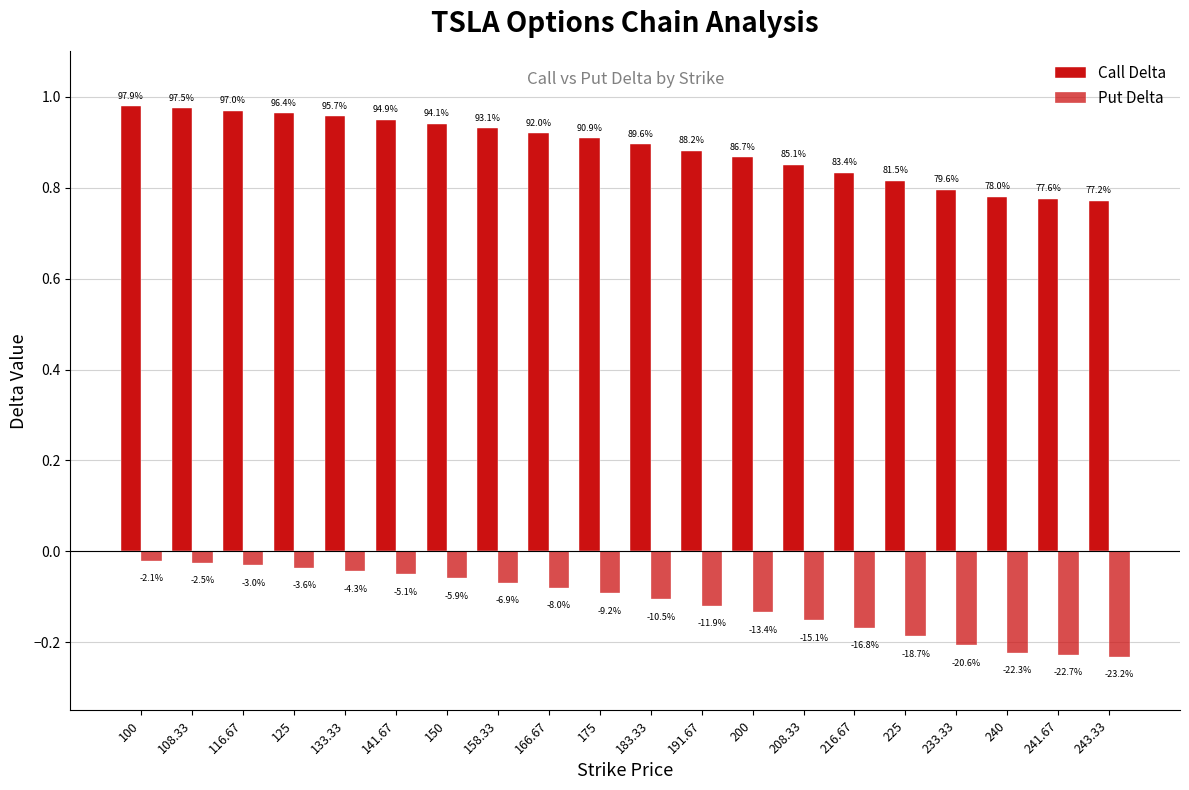

Are the bars horizontal?

No